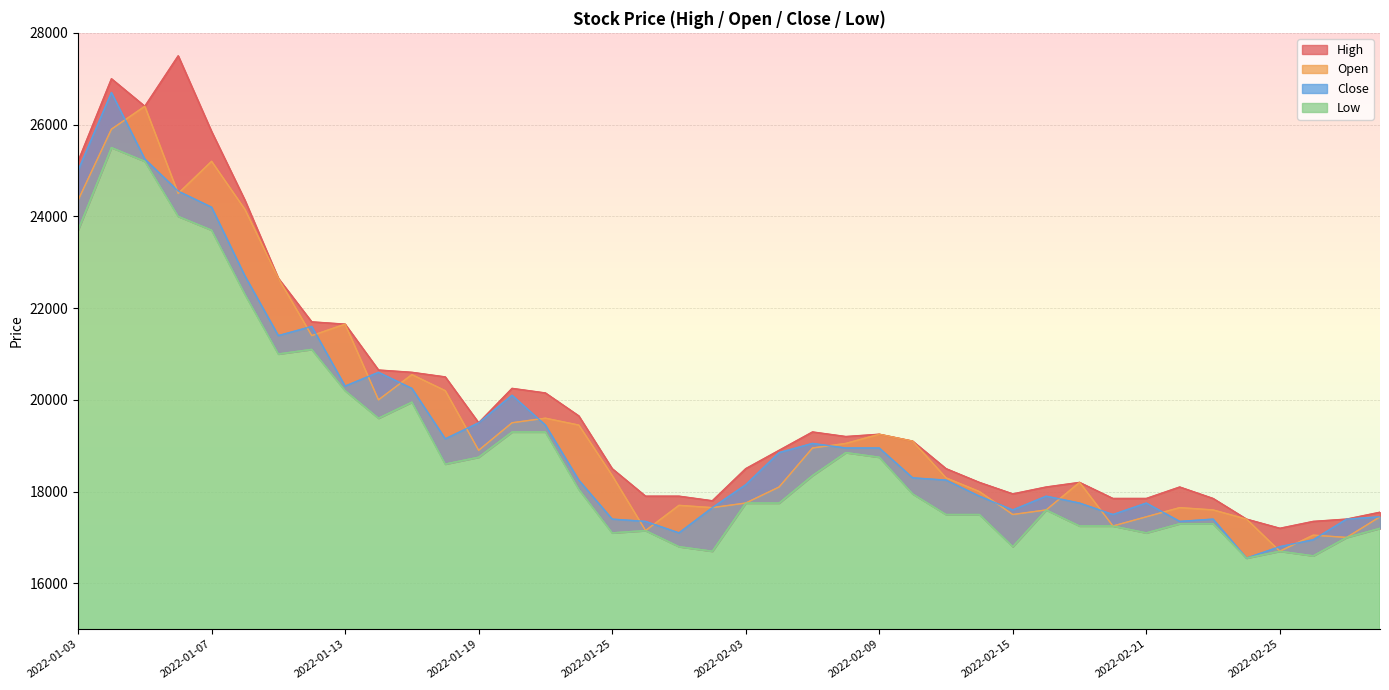

What is the label of the 31st point from the right?

2022-01-14